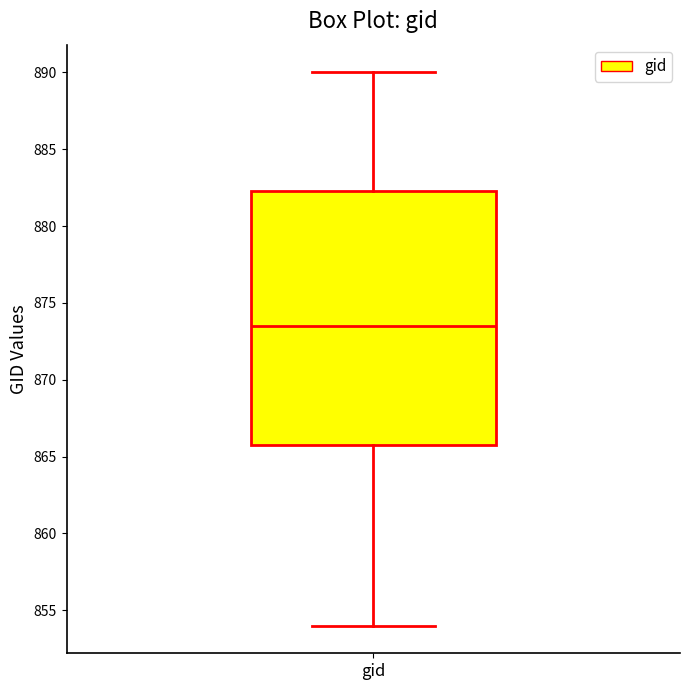

Where does the upper whisker of the box for gid end on the y-axis? The values are not printed on the chart, so give them approximately, as read against the axis.

890.0